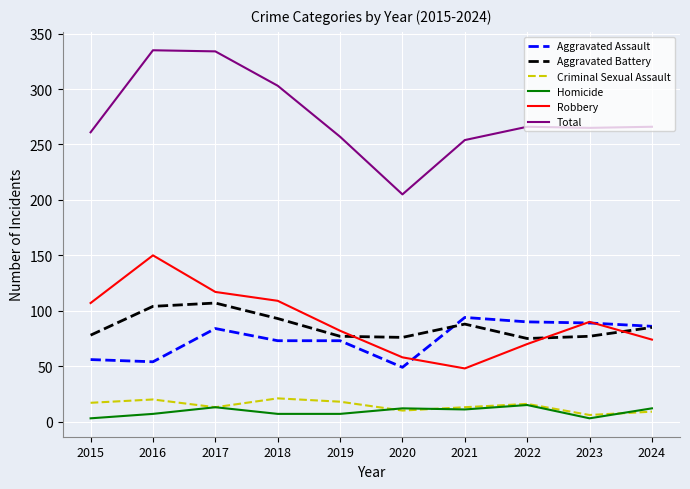

Between 2017 and 2021, which series saw the biggest shift?

Total